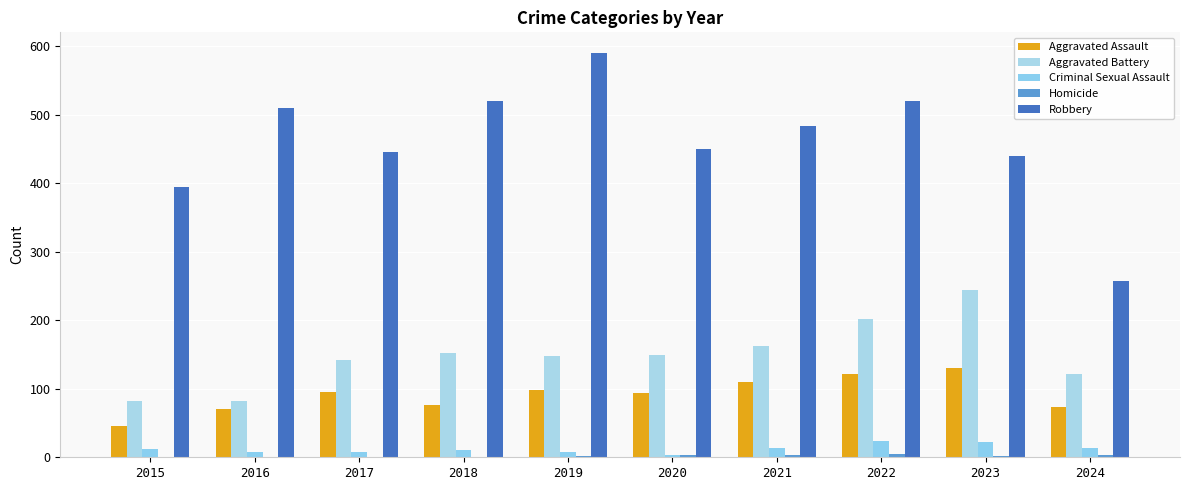

How many groups of bars are there?

10